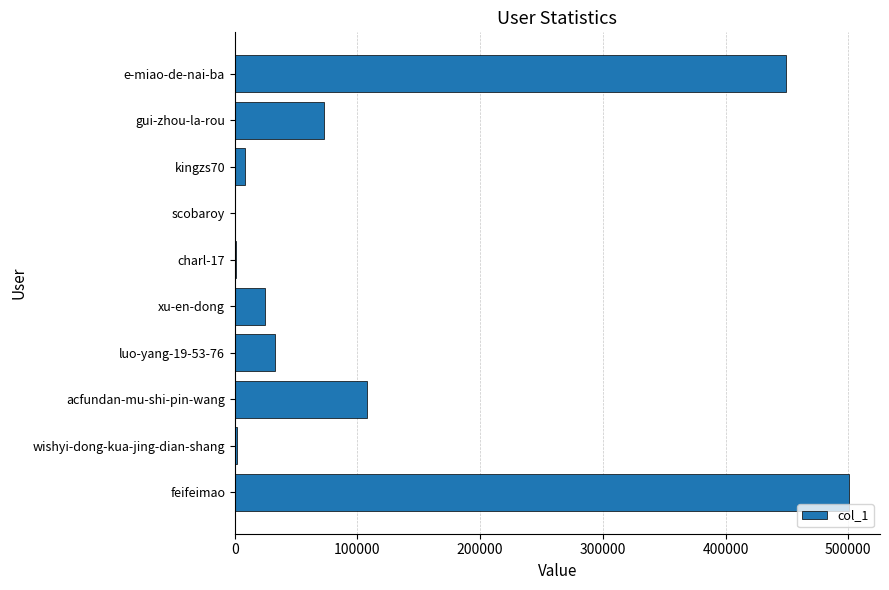

Where is the data nearest to the value 250457?

acfundan-mu-shi-pin-wang